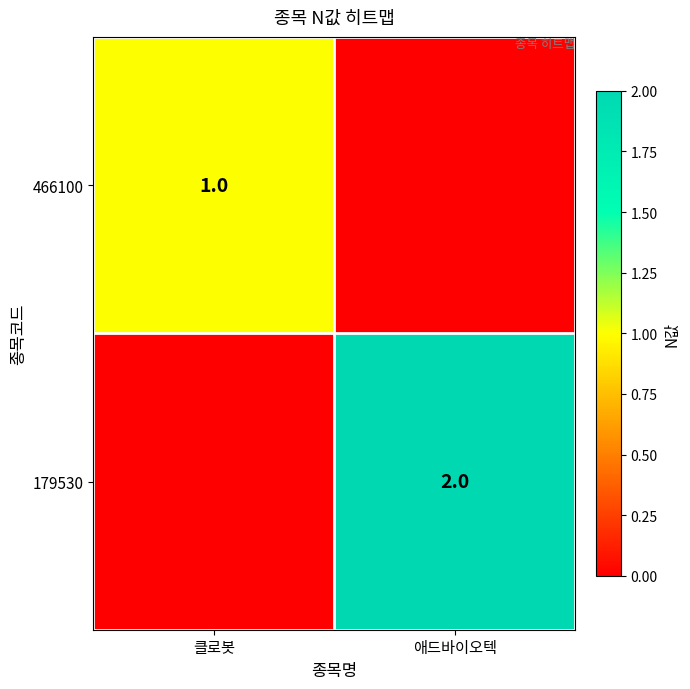

Is it true that 466100 equals 1 at 클로봇?

True